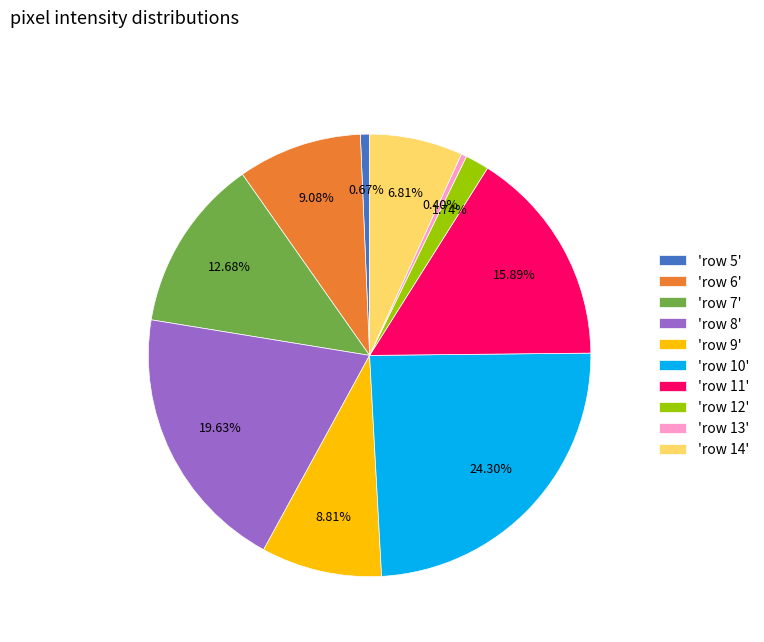

To the nearest percent, what is the average slice percentage?

10%